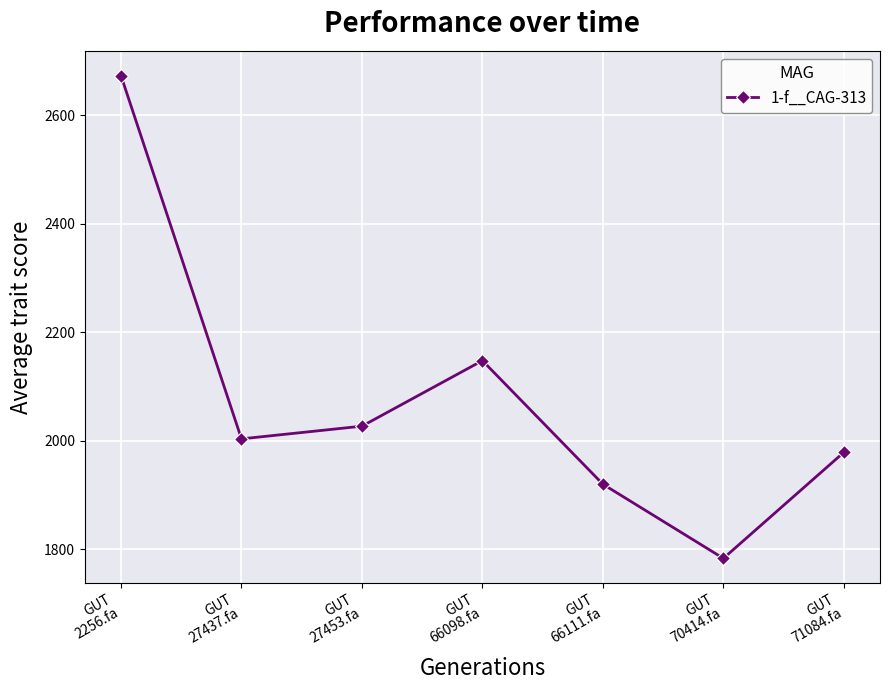

Reading left to right, transcribe all the data shown in this chart.

2673.3	2003.7	2027.1	2147.9	1920.2	1783.4	1978.9